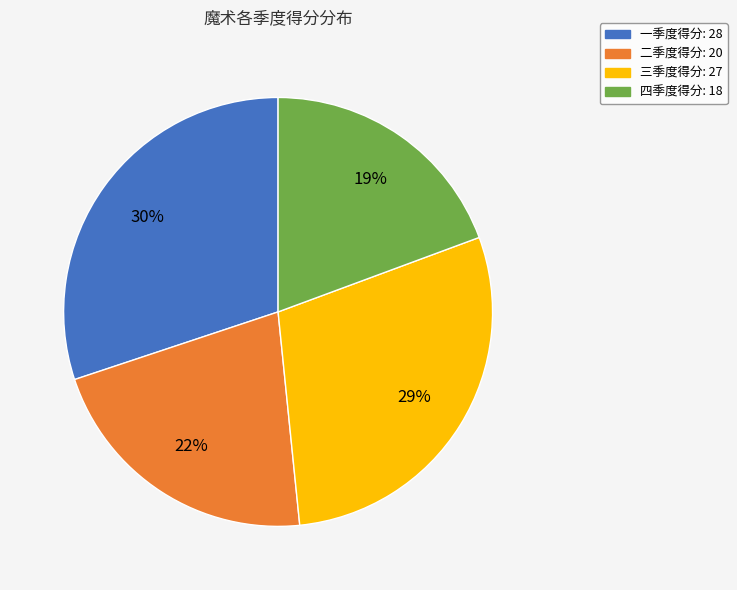

Is it true that 三季度得分: 27 is 29% of the pie?

True